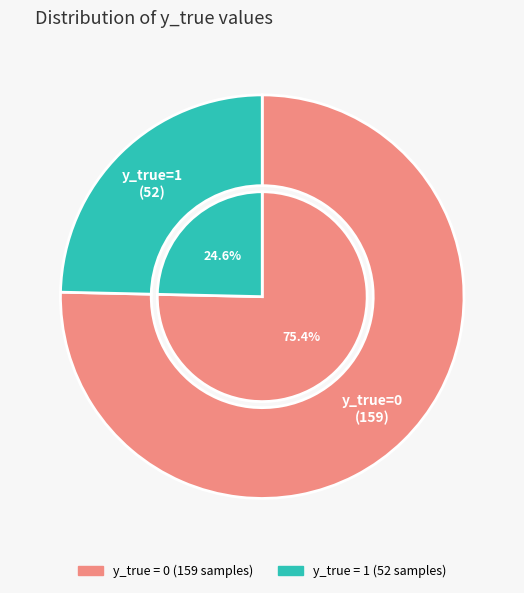

Rank the categories by value from lowest to highest.

1, 0